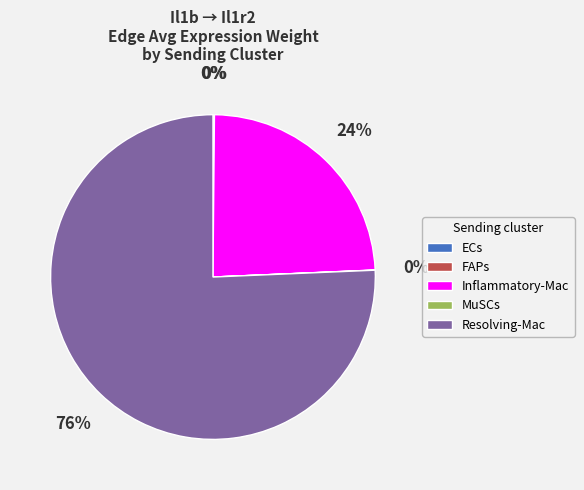

To the nearest percent, what is the average slice percentage?

20%